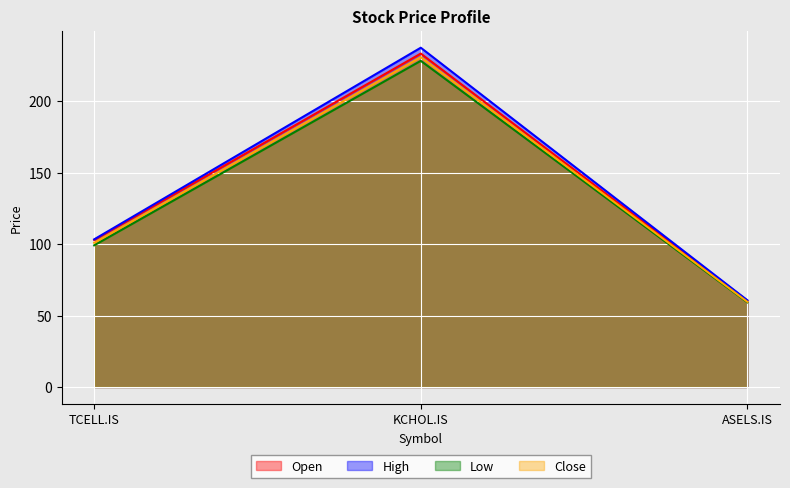

The value of Open at KCHOL.IS is 233.5. True or false?

True